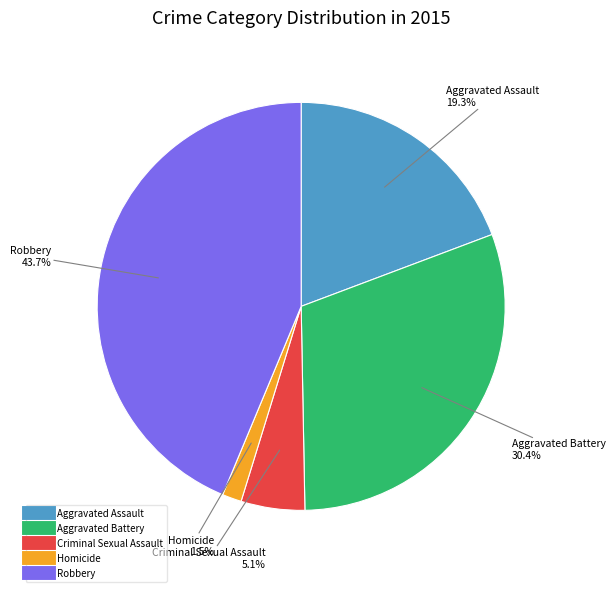

Which has a higher value, Aggravated Battery or Robbery?

Robbery